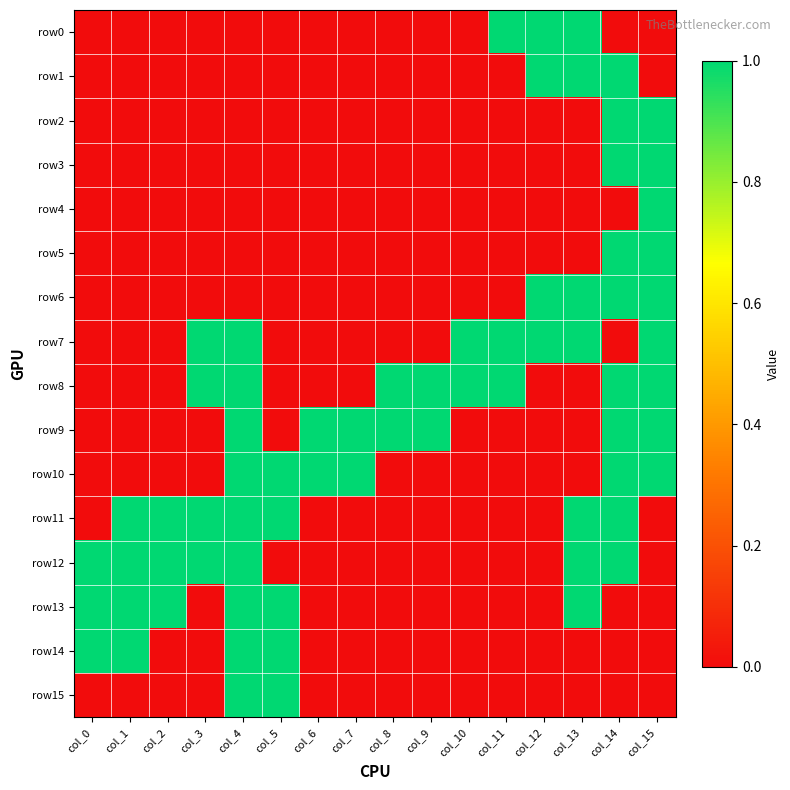

Which series has the widest spread of values?

row0